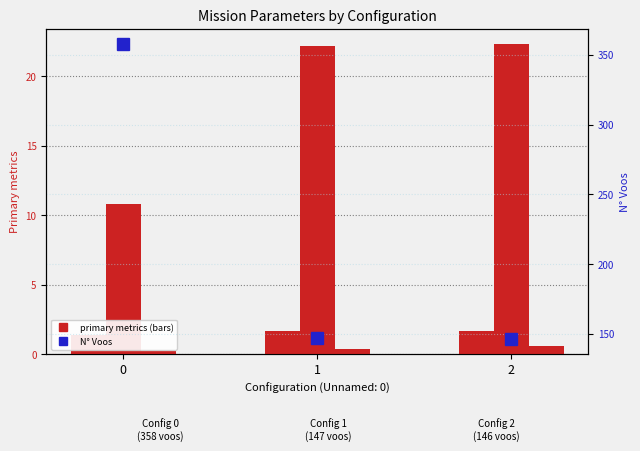

What is the spread (max minus min) of values at 1?

146.6